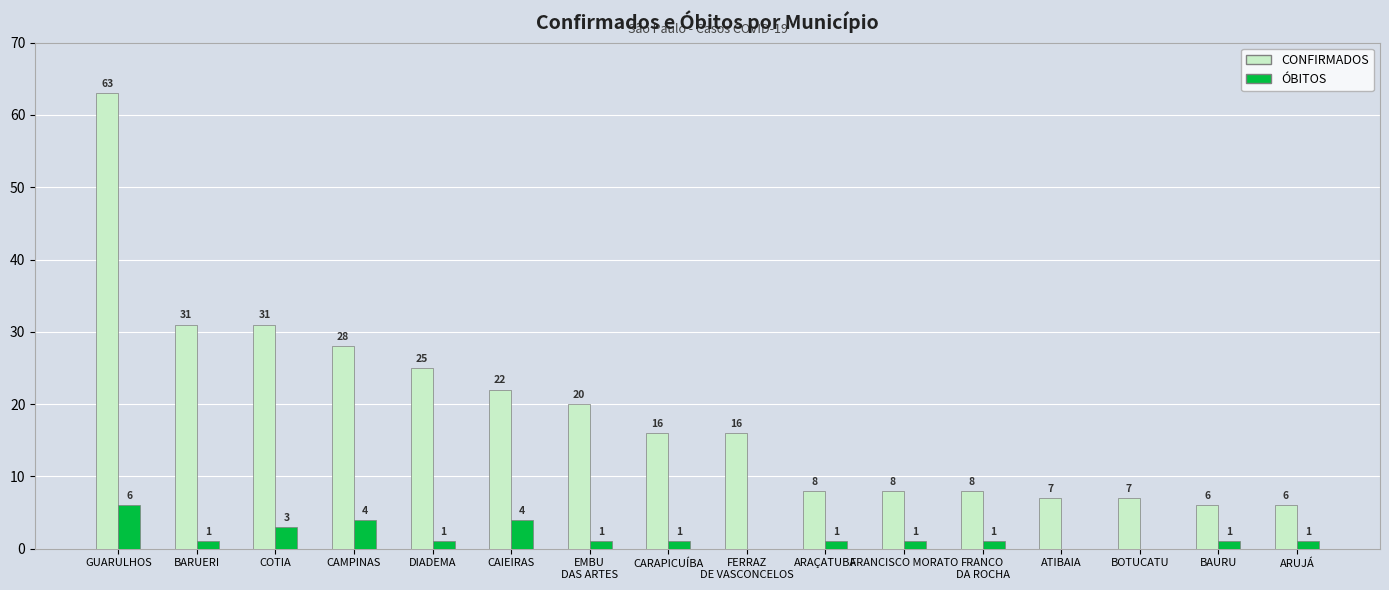

What value does the CONFIRMADOS series have at CAMPINAS, to the nearest 10?

30